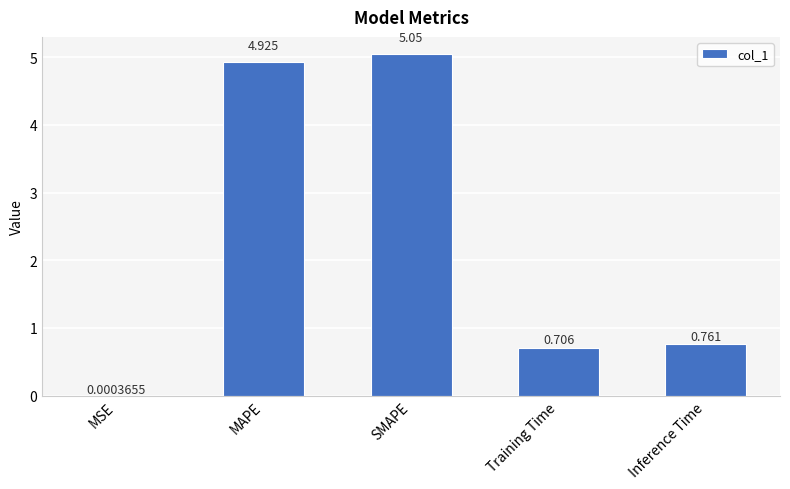

Where is the data nearest to the value 2?

Inference Time